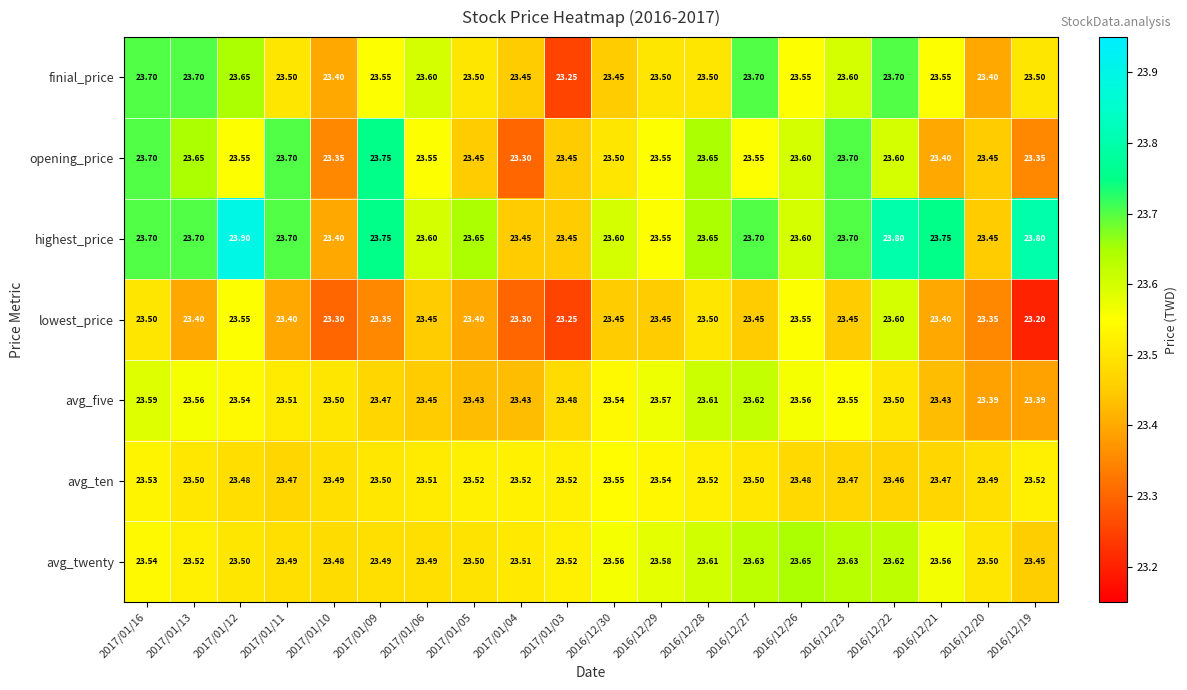

Rank the series by their maximum value, from lowest to highest.

avg_ten, lowest_price, avg_five, avg_twenty, finial_price, opening_price, highest_price